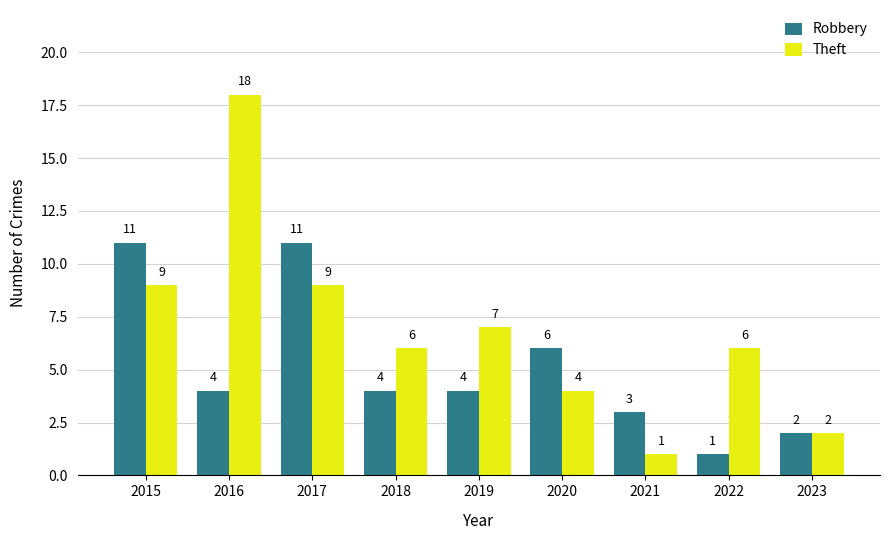

Which label corresponds to the largest value in the chart?

2016